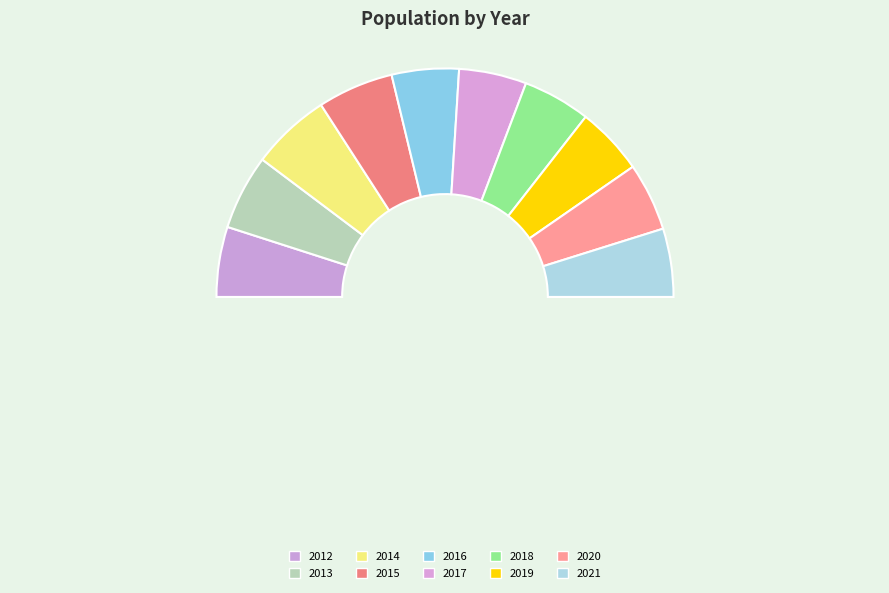

How many segments does this pie chart have?

10